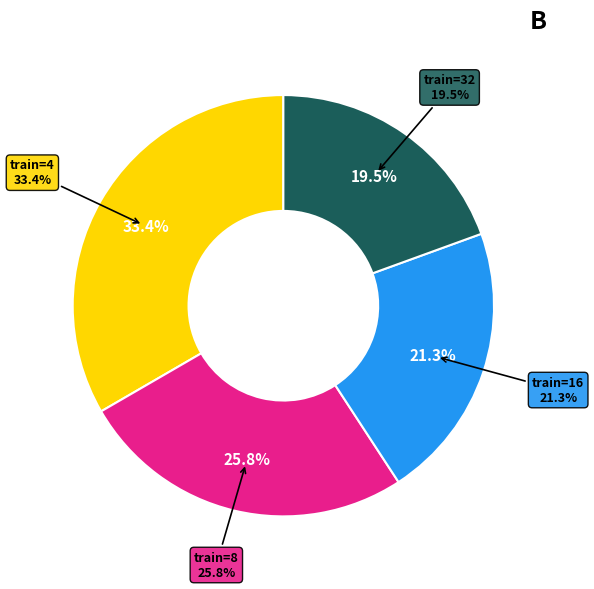

Is 4 the majority of the pie?

No